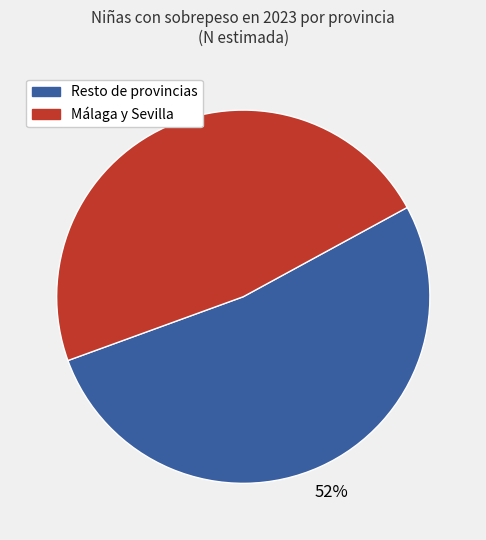

Is there any slice that represents more than half of the pie?

Yes